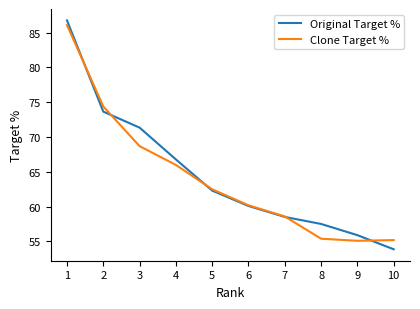

Is the value of Clone Target % at 9 greater than the value of Original Target % at 1?

No